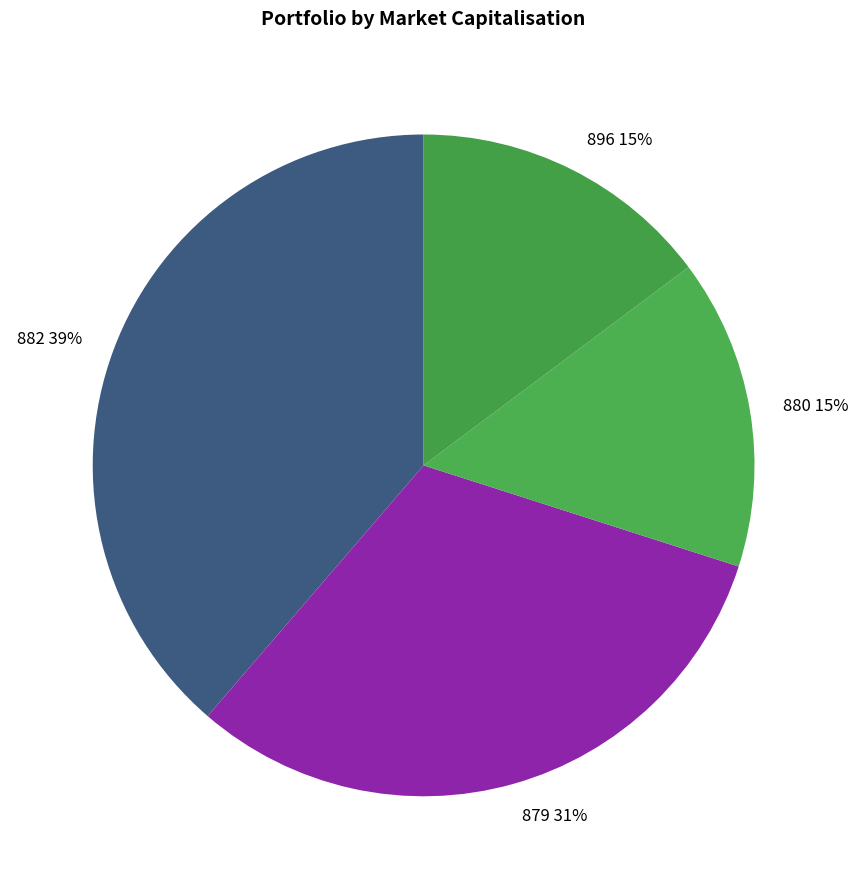

To the nearest percent, what is the difference between the largest and smallest slice percentages?

24%